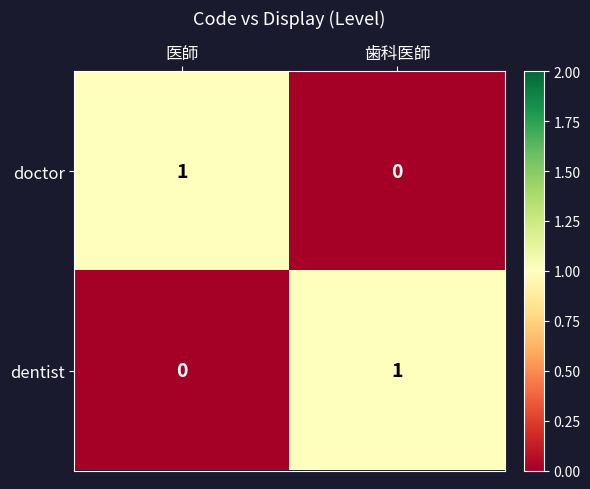

At which label does doctor reach its minimum?

歯科医師